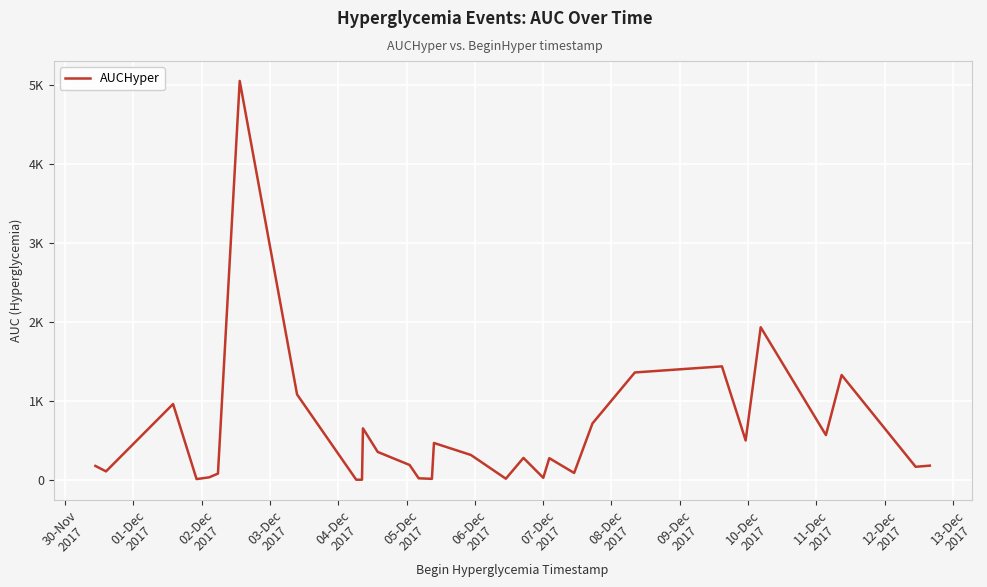

Does the chart have visible grid lines?

Yes